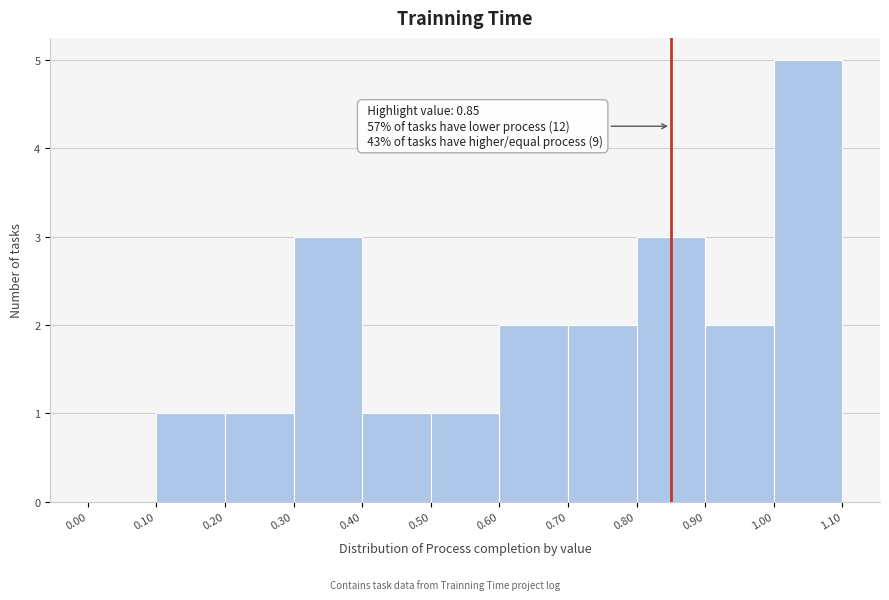

Over which range of the x-axis is the bar tallest?

1.00 to 1.10